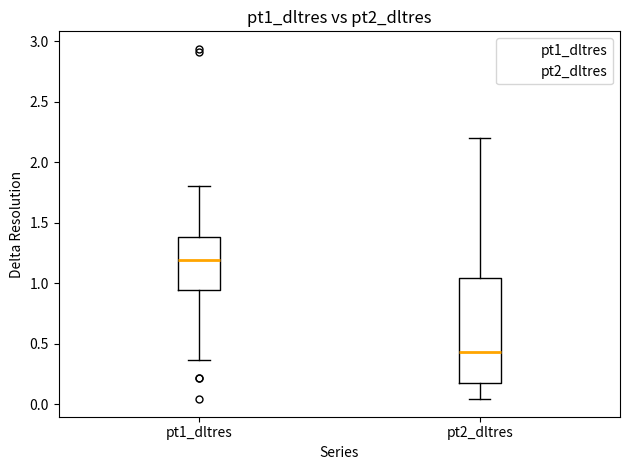

Where is the lower edge of the box for pt1_dltres on the y-axis? The values are not printed on the chart, so give them approximately, as read against the axis.

0.95